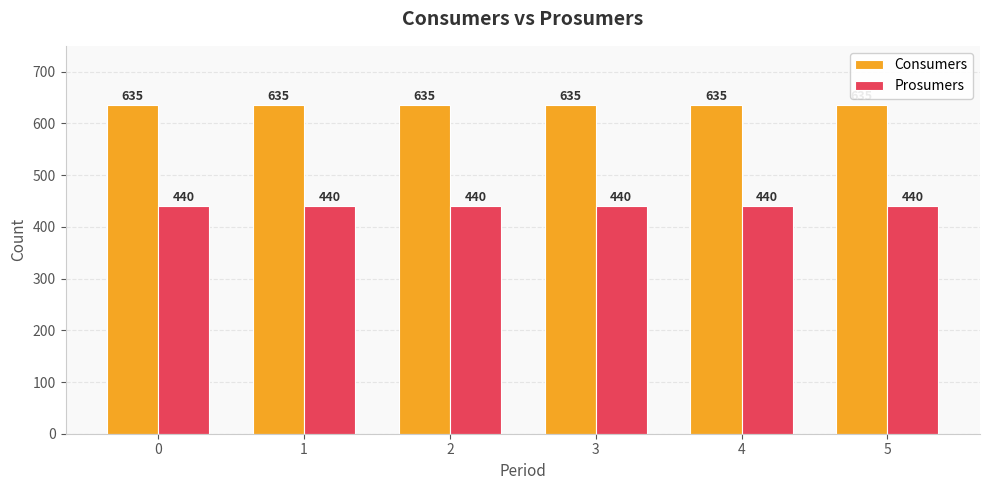

What is the value of the Consumers bar at the 3rd from the left?

635